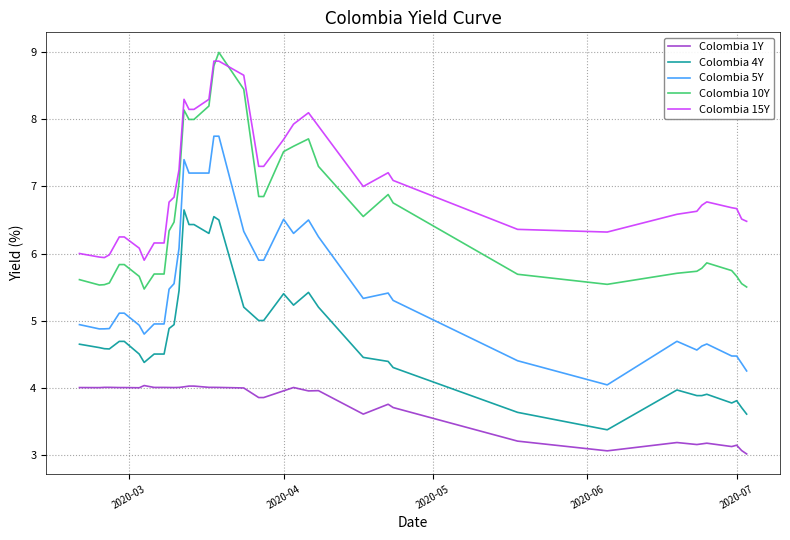

Which series has the widest spread of values?

Colombia 5Y